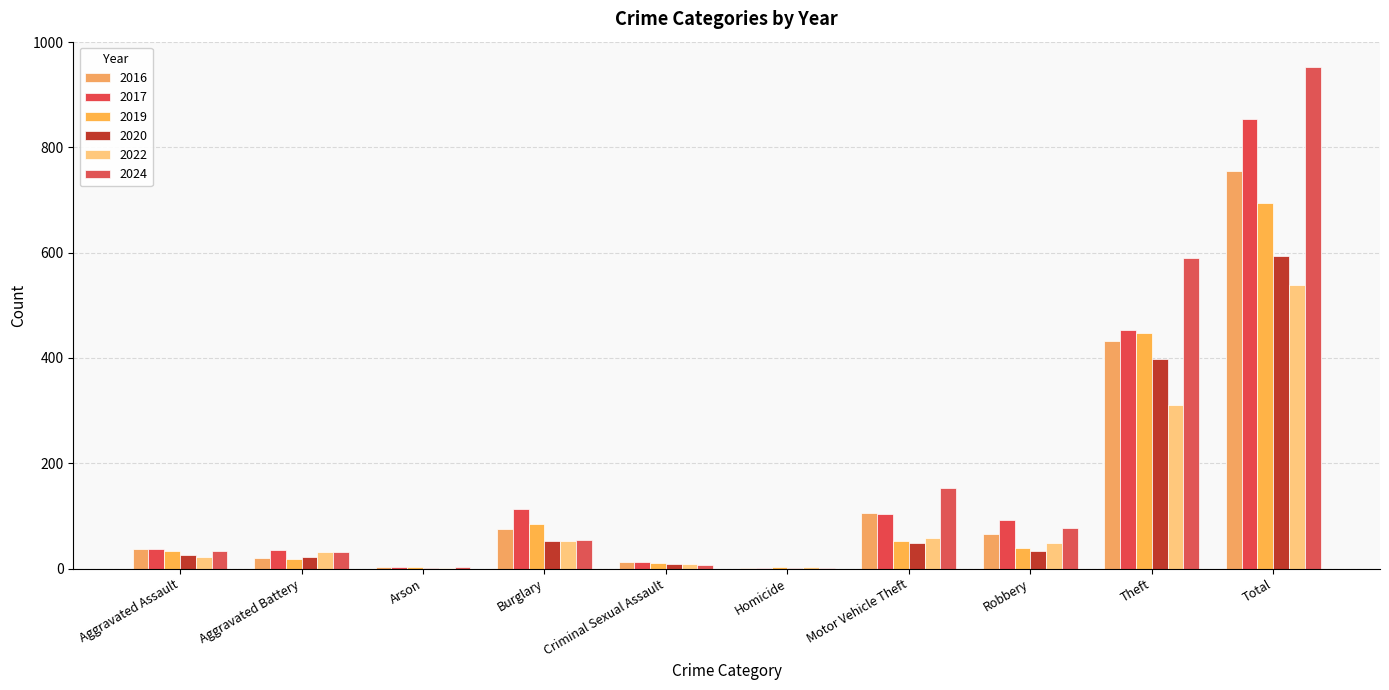

Between Arson and Burglary, which is larger?

Burglary